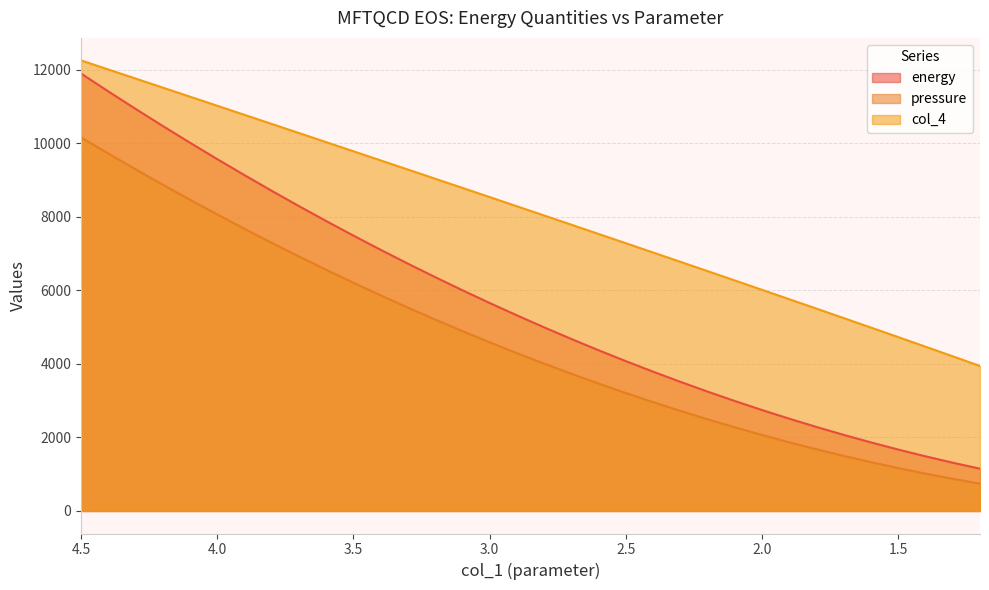

What are all the series names shown in the legend?

energy, pressure, col_4